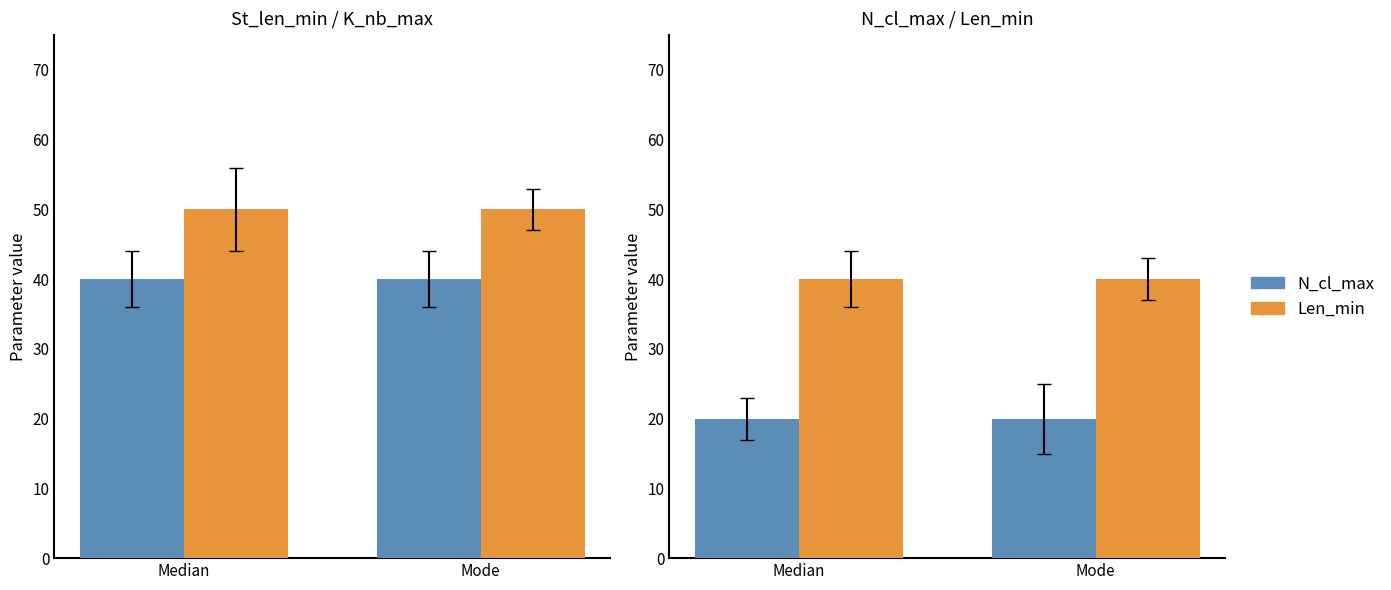

Reading left to right, extract all data points from this chart.

St_len_min: Median=40	Mode=40
K_nb_max: Median=50	Mode=50
N_cl_max: Median=20	Mode=20
Len_min: Median=40	Mode=40